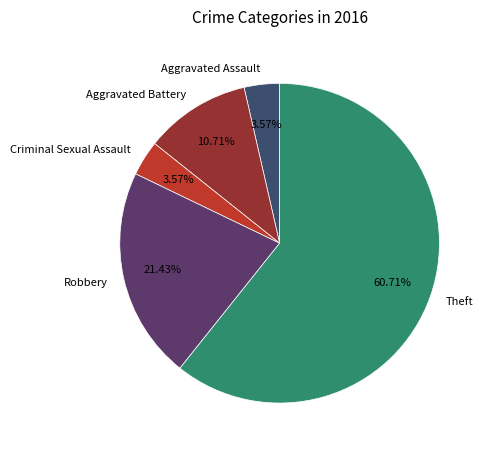

True or false: Theft accounts for 61% of the total.

True